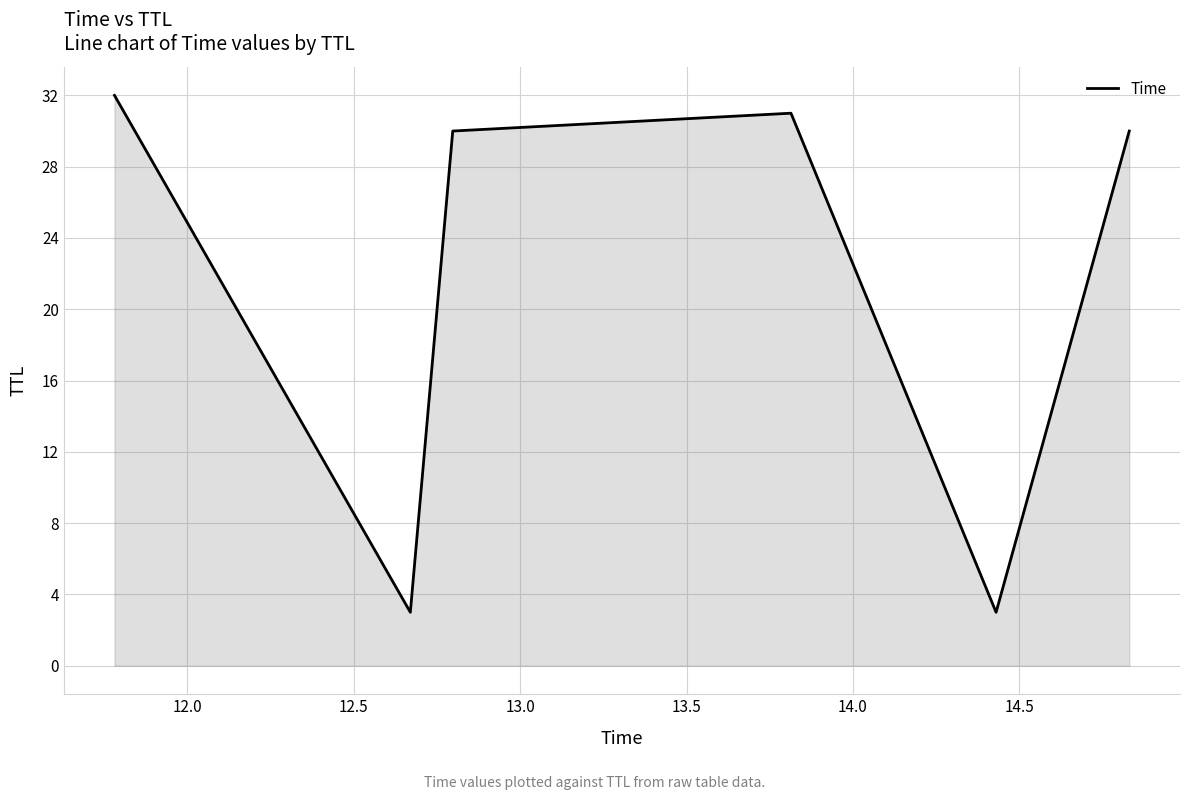

What is the maximum value shown in the chart?

32